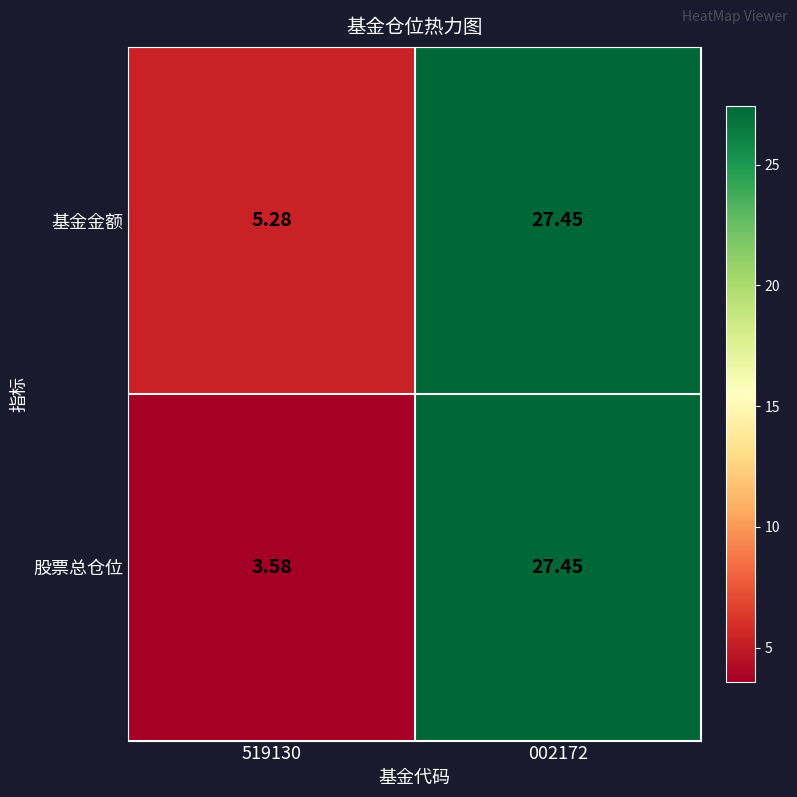

Which series has the largest total across all categories?

基金金额